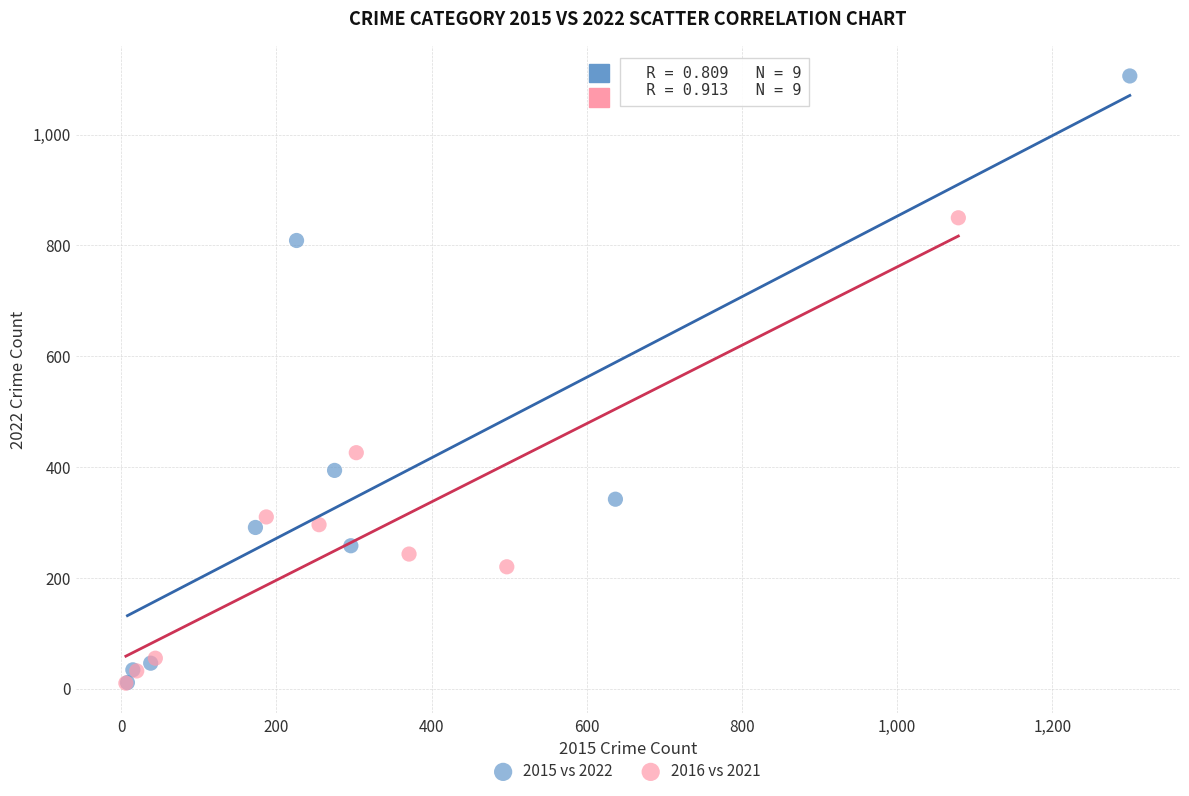

Which series has the widest spread of Y values?

2015 vs 2022